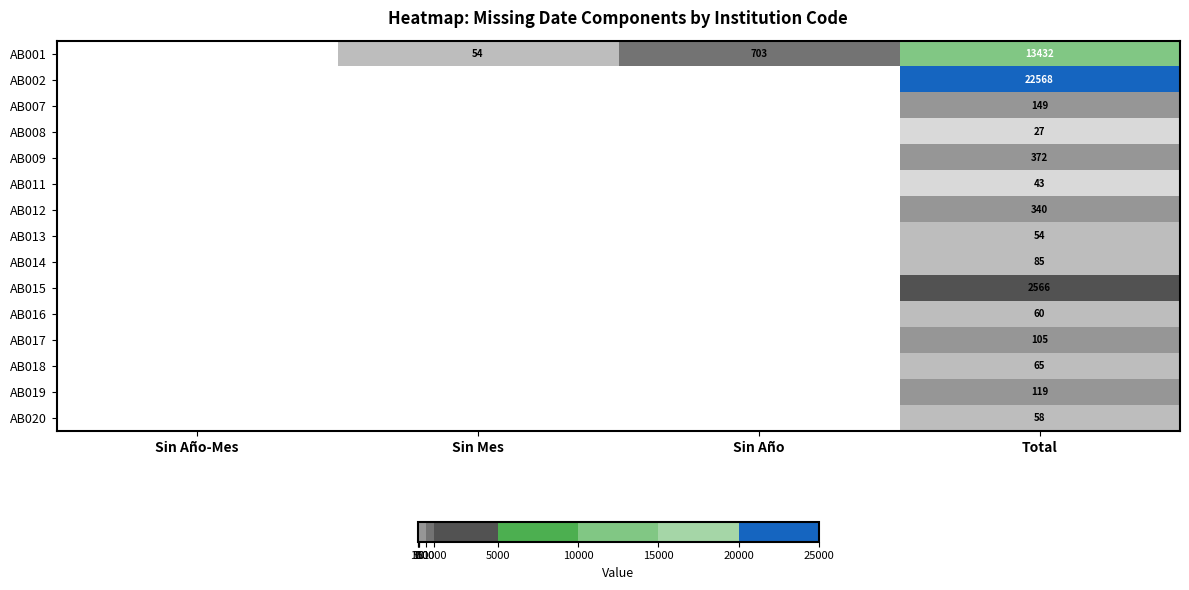

The value of AB001 at Total is 13432. True or false?

True